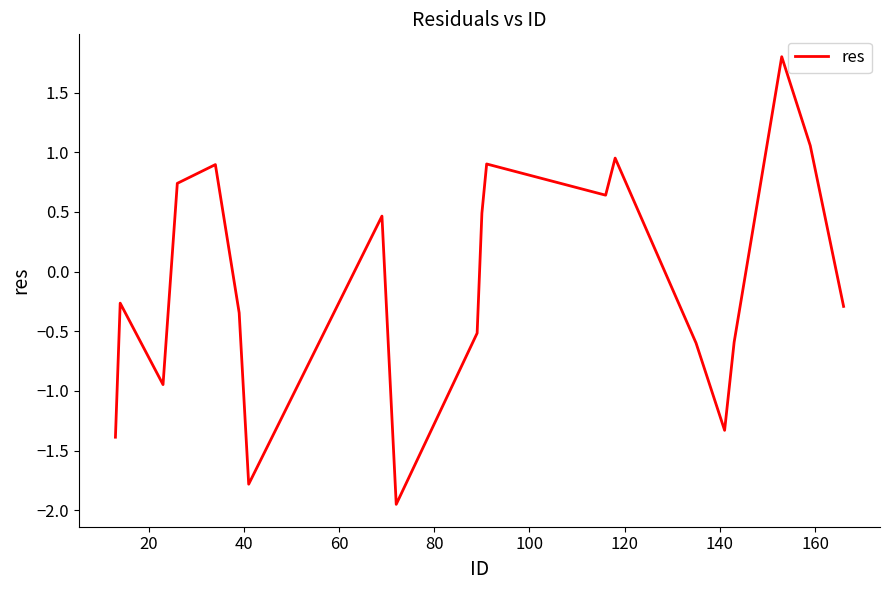

What is the greatest value displayed?

1.8